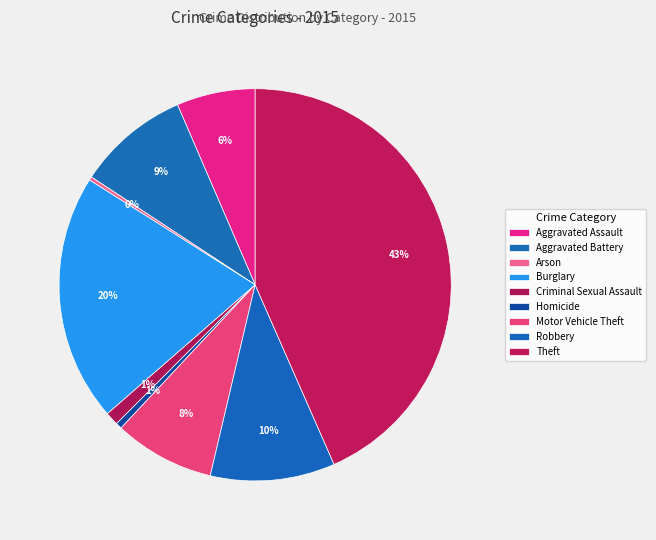

Does any single category account for the majority?

No